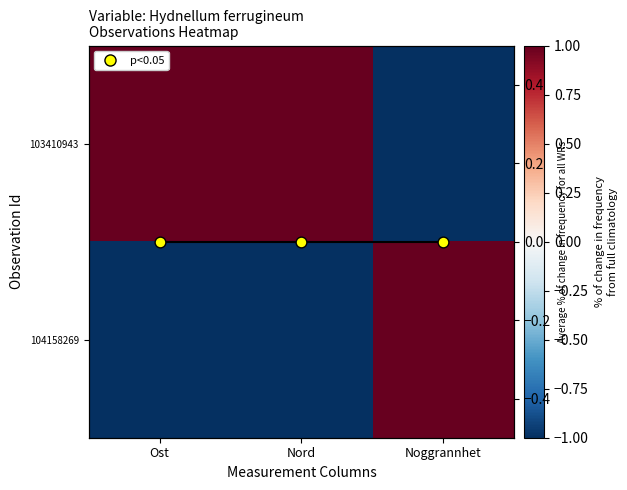

Where is p<0.05 nearest to the value 0?

Nord